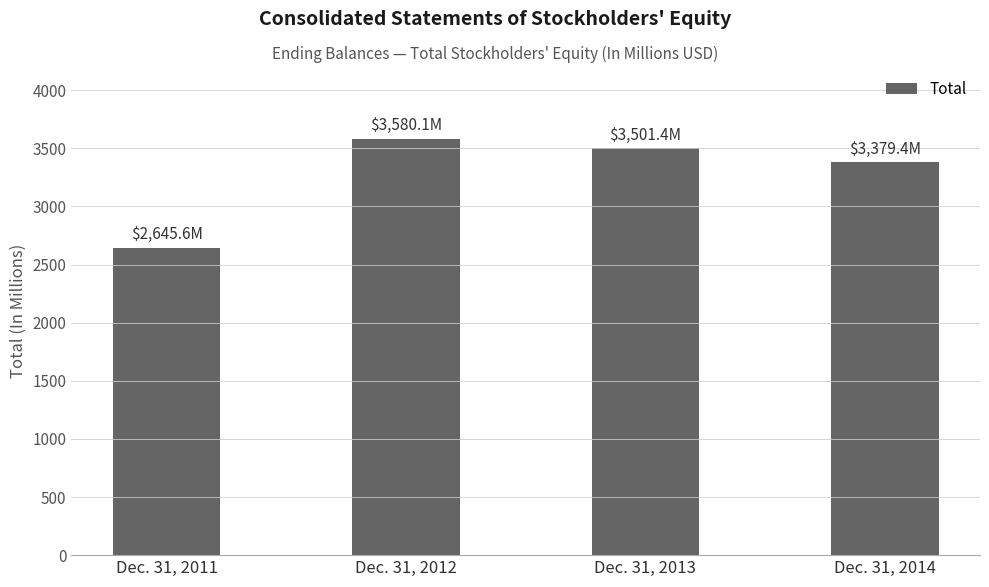

Reading left to right, list all the values displayed in this chart.

Dec. 31, 2011=2645.6	Dec. 31, 2012=3580.1	Dec. 31, 2013=3501.4	Dec. 31, 2014=3379.4